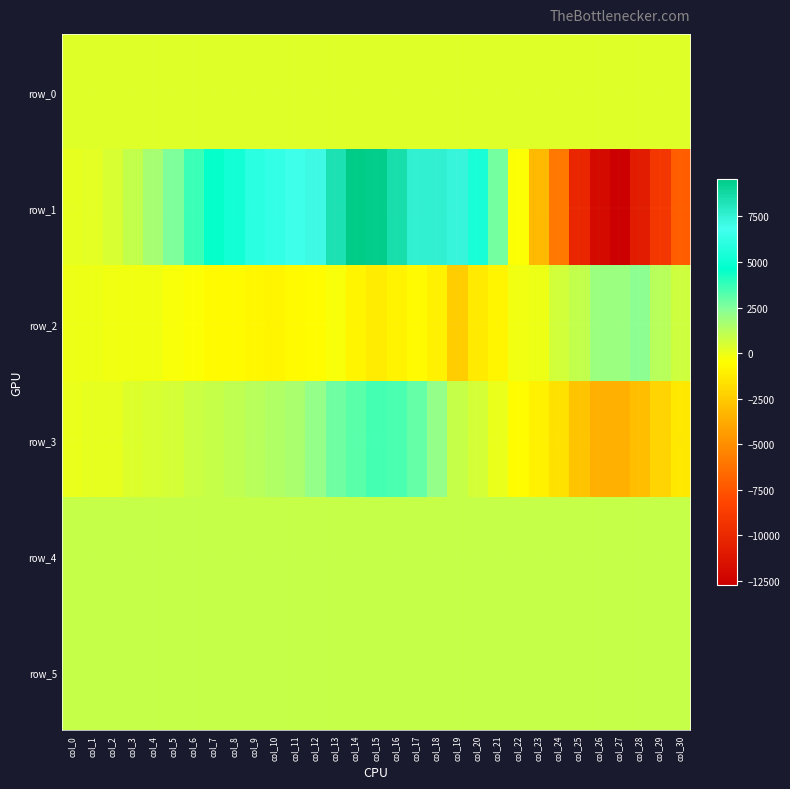

List the labels in order of row_0 value, largest first.

col_30, col_29, col_28, col_27, col_26, col_25, col_24, col_23, col_22, col_21, col_20, col_19, col_18, col_17, col_16, col_15, col_14, col_13, col_12, col_11, col_10, col_9, col_8, col_7, col_6, col_5, col_4, col_3, col_2, col_1, col_0